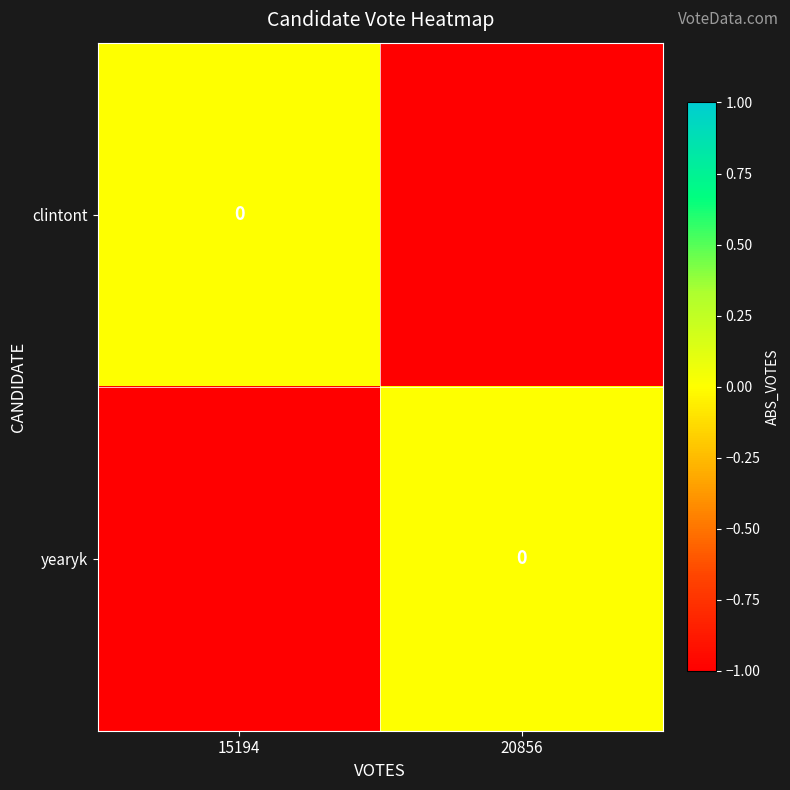

How many data points does each series have?

2